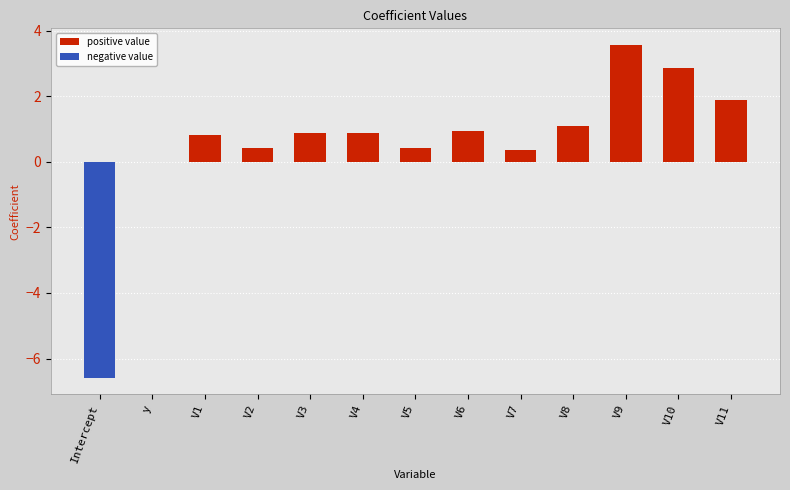

What is the difference between the maximum and second lowest values in the positive value series?

3.6